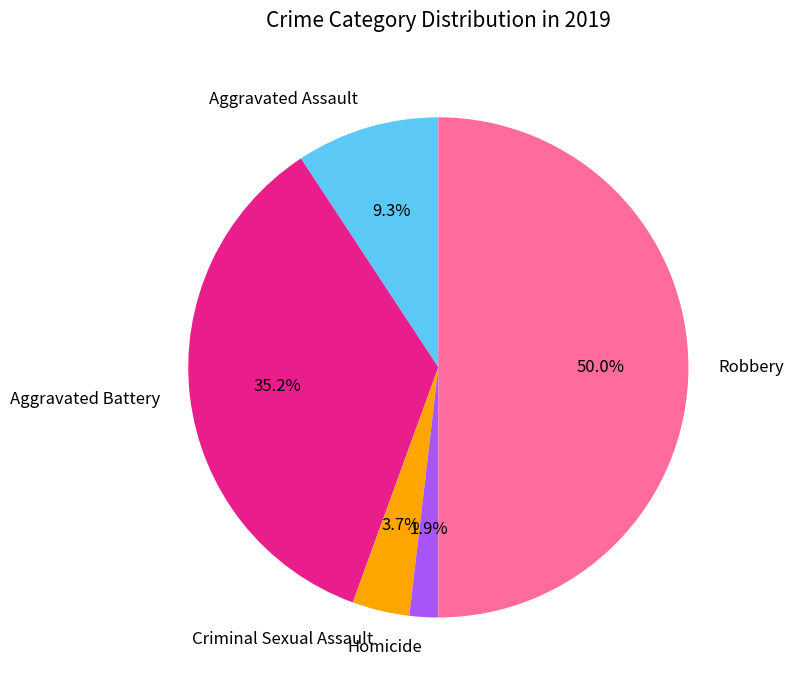

Approximately how many times larger is the value at Criminal Sexual Assault compared to Aggravated Battery?

0.1